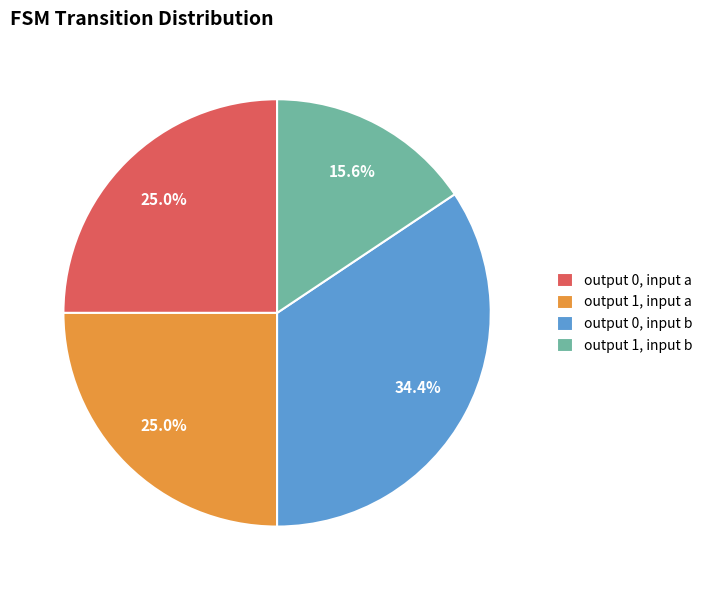

Between output 0, input a and output 1, input b, which is larger?

output 0, input a